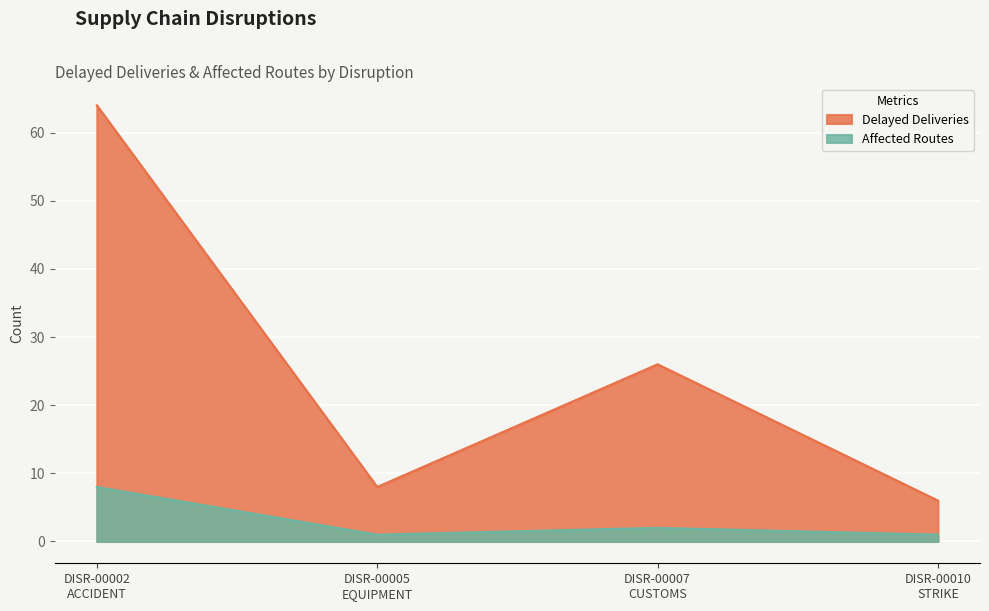

The Delayed Deliveries series shows 64 at DISR-00002
ACCIDENT. True or false?

True